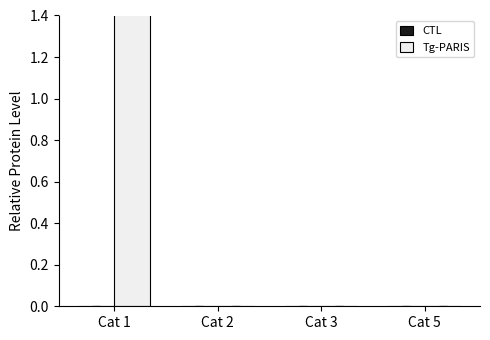

At Cat 3, list the series in order from largest to smallest.

CTL, Tg-PARIS